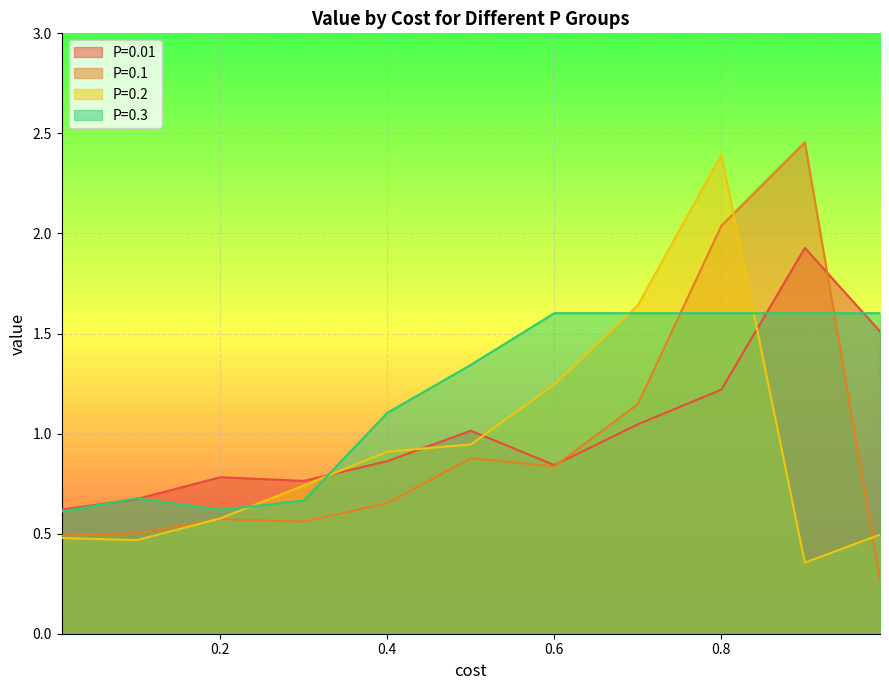

List the series in order of their peak value, lowest first.

P=0.3, P=0.01, P=0.2, P=0.1